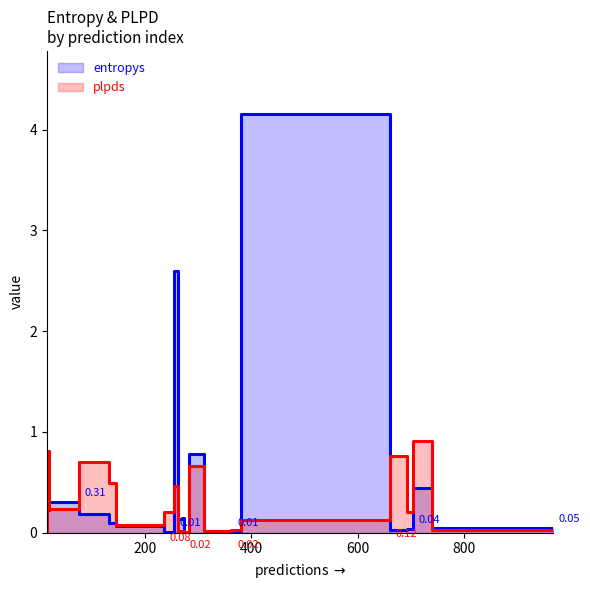

What is the label of the 10th point from the right?

147